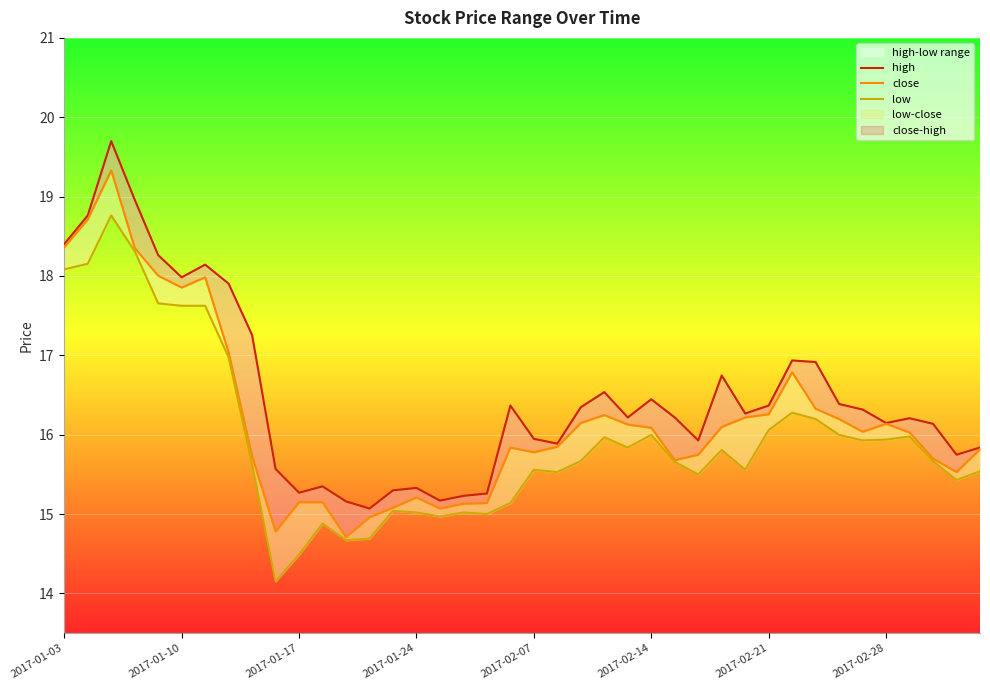

What is the average value of the close series?

16.2